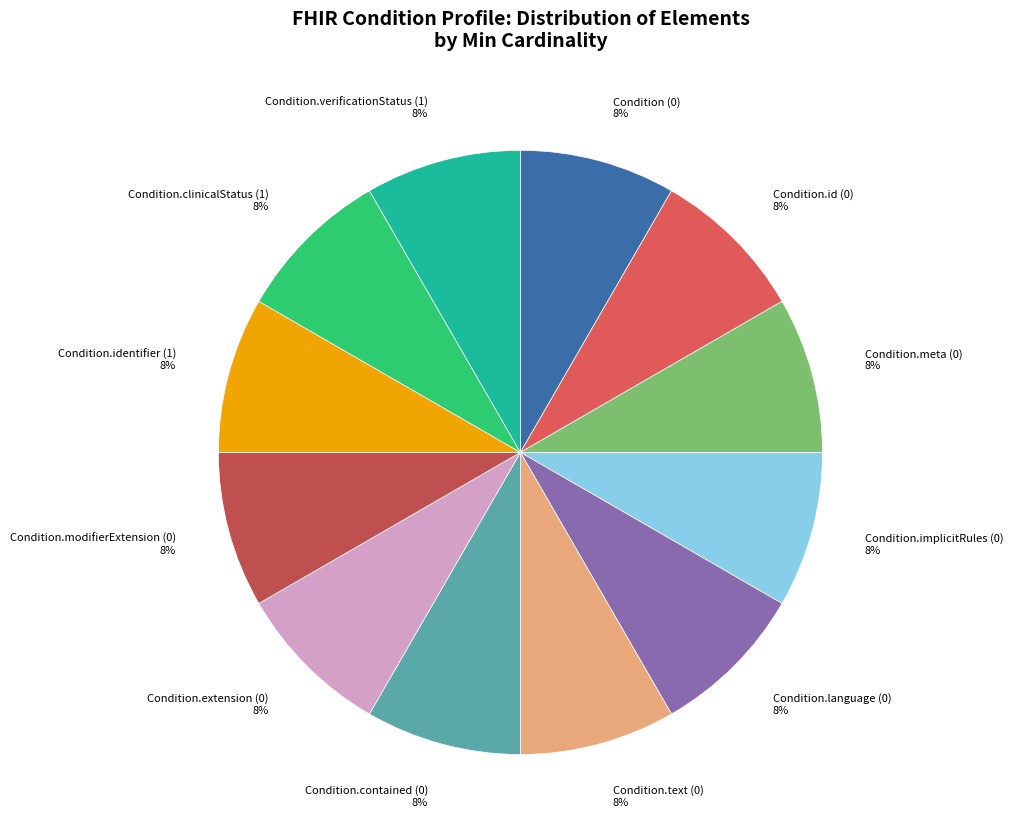

Do Condition.contained (0) and Condition.identifier (1) together represent more than half of the pie?

No